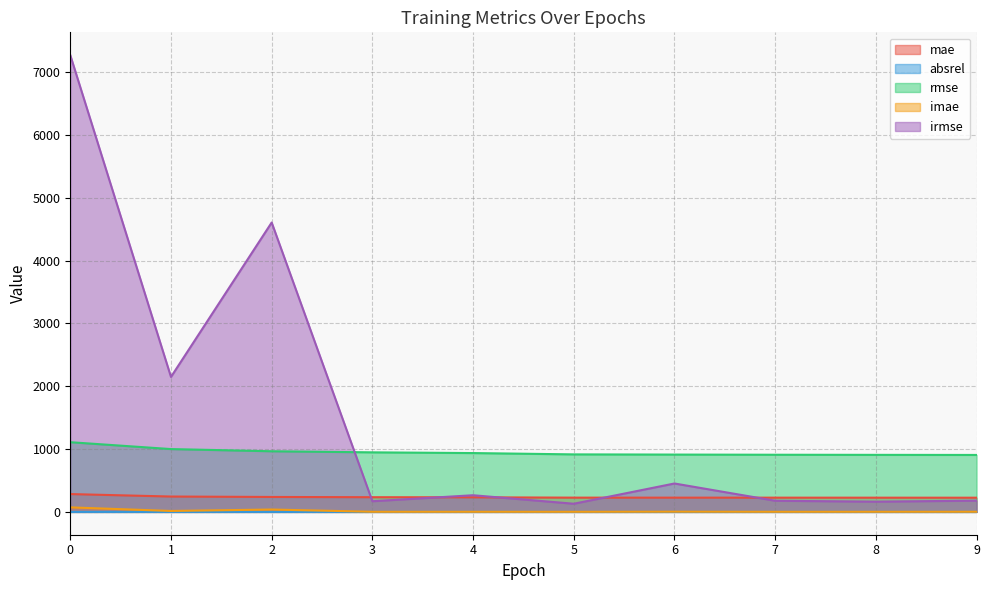

What is the spread (max minus min) of values at 1?

2147.9